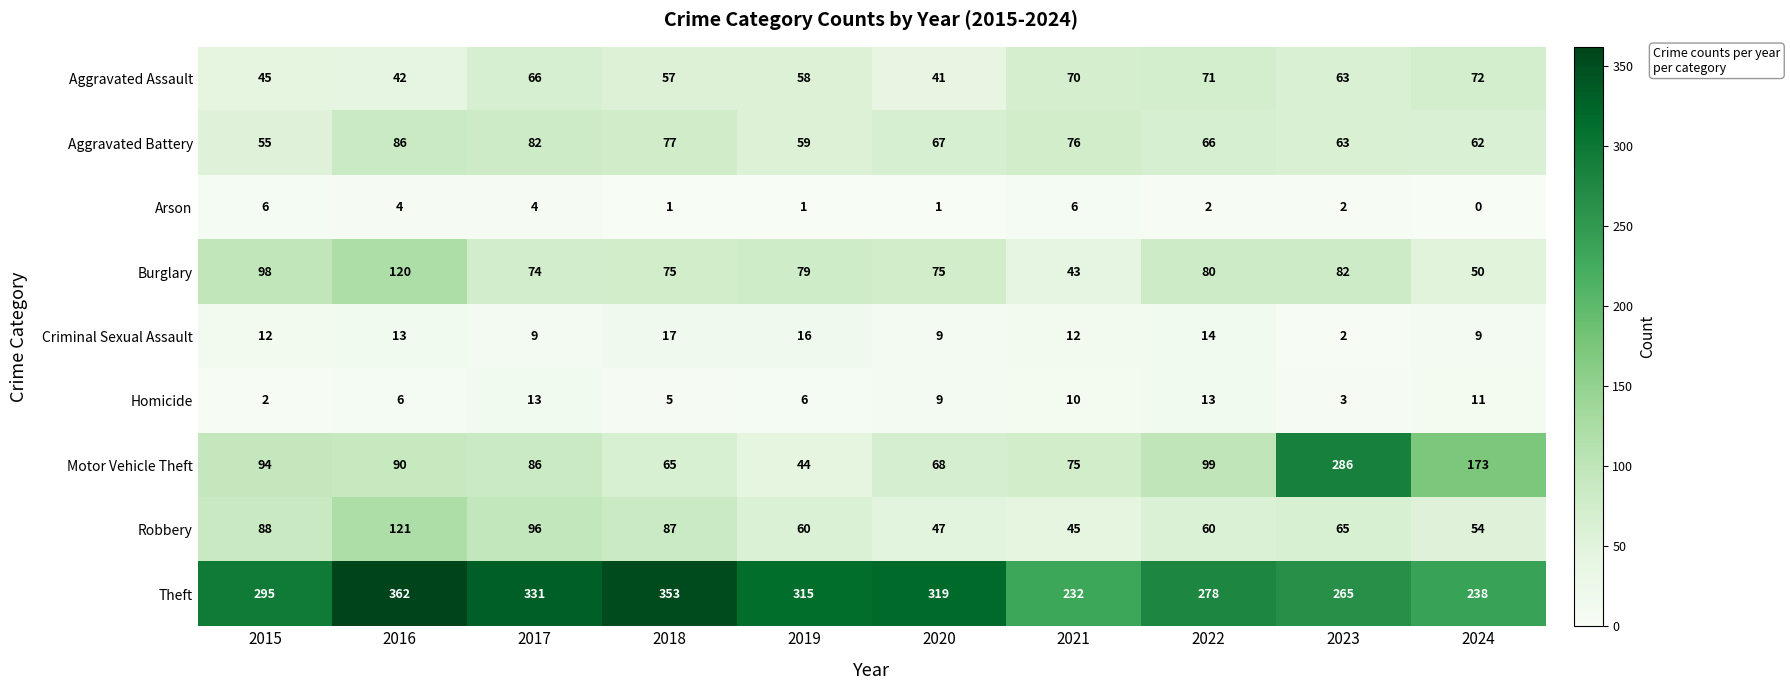

What is the average value of the Criminal Sexual Assault series?

11